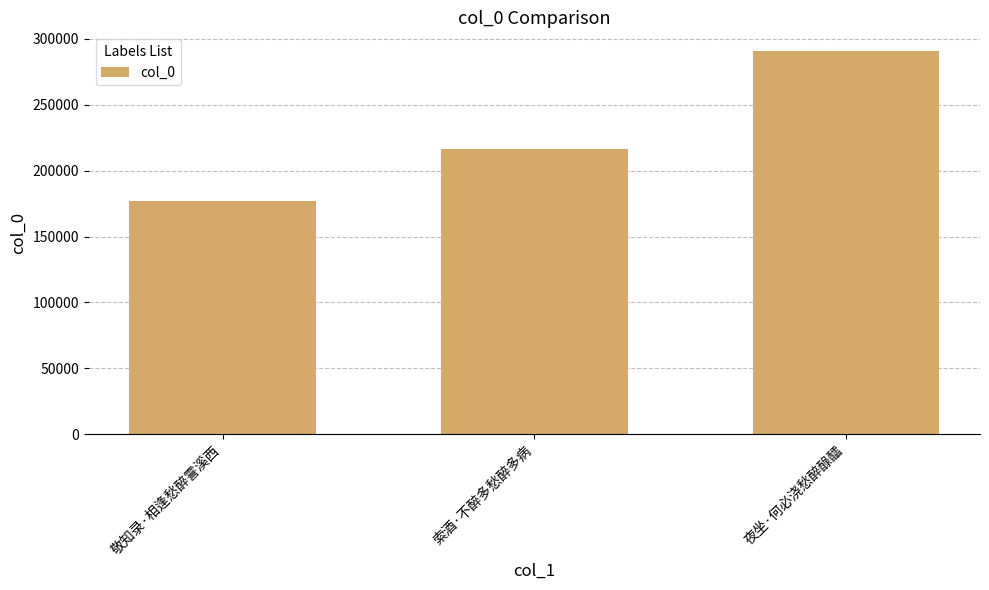

Where is the data nearest to the value 233695?

索酒·不醉多愁醉多病